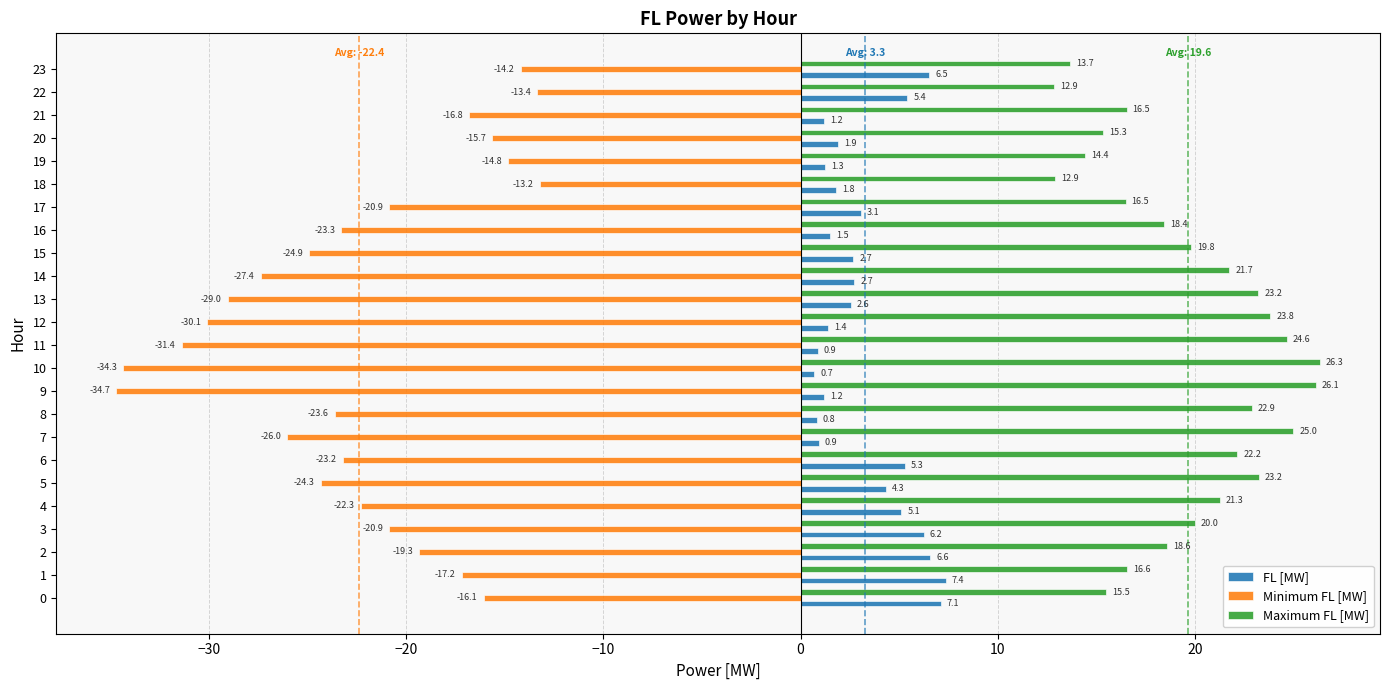

What is the minimum value for FL [MW]?

0.7